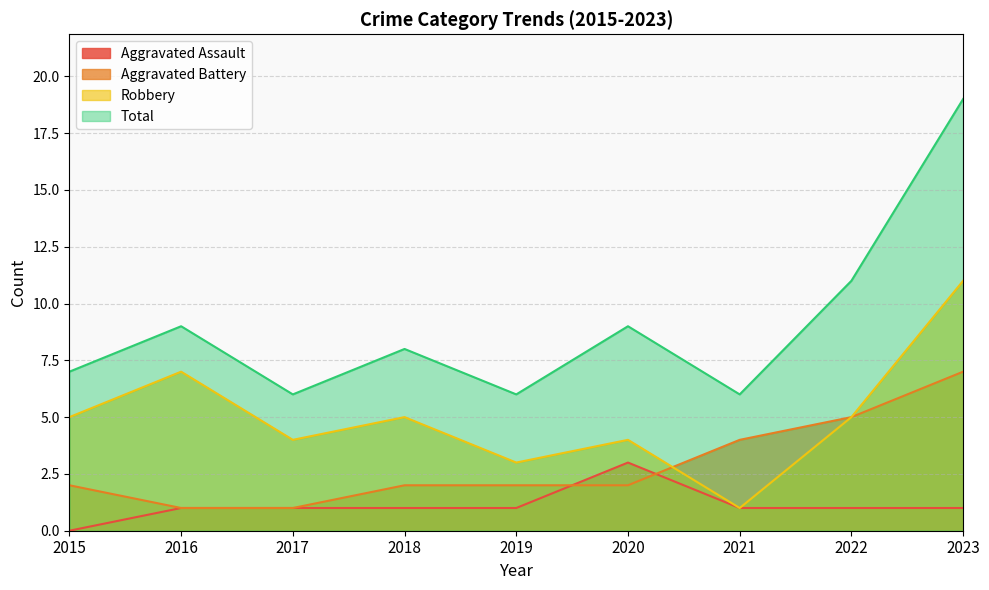

What value does the Total series have at 2020, to the nearest 5?

10